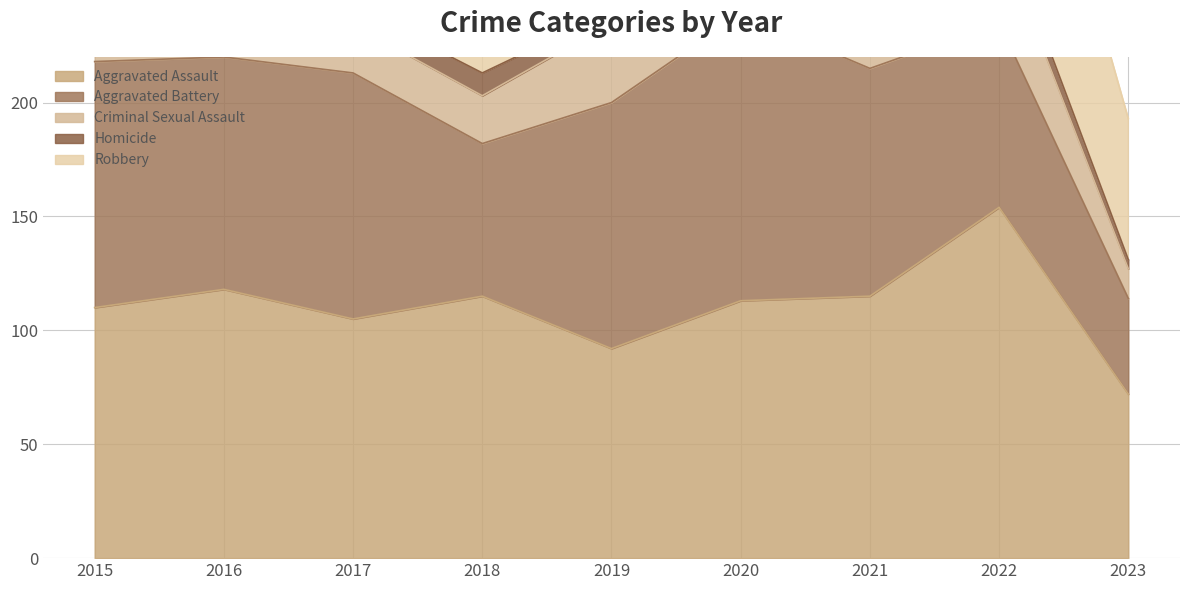

Reading left to right, list all the values displayed in this chart.

Aggravated Assault: 110	118	105	115	92	113	115	154	72
Aggravated Battery: 108	102	108	67	108	126	100	81	42
Criminal Sexual Assault: 28	30	21	21	35	28	27	38	13
Homicide: 9	7	8	10	5	2	13	9	4
Robbery: 154	194	178	155	135	97	91	111	62